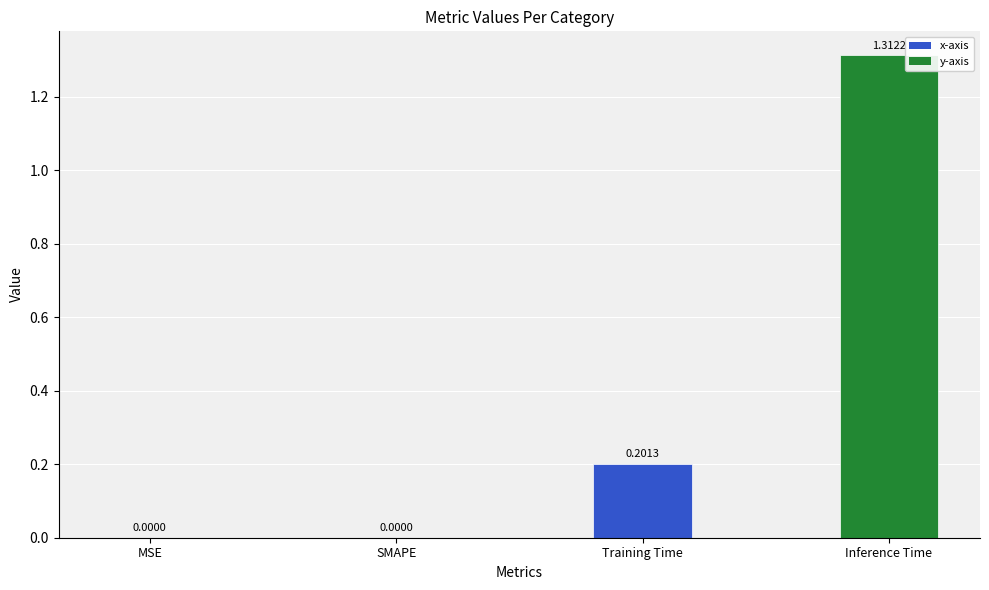

What is the sum of all values?

1.5